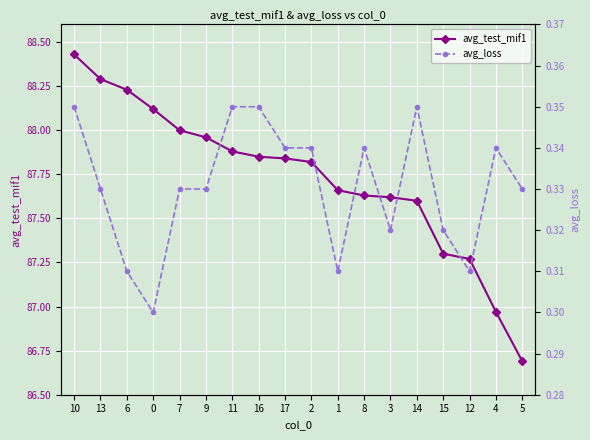

What is the approximate value of avg_loss at 0?

0.3